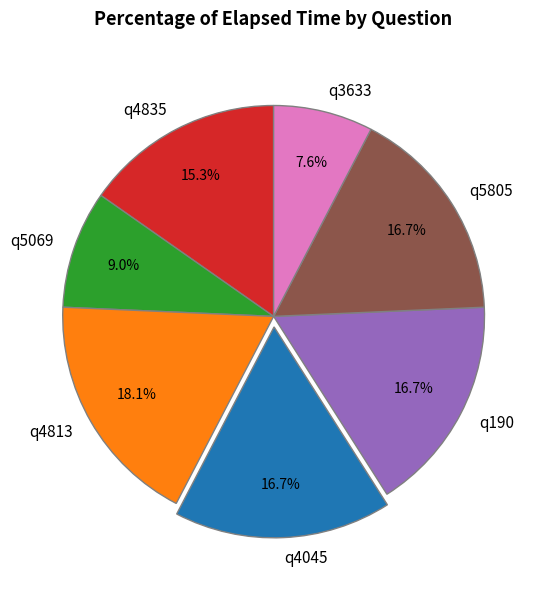

Is there a majority slice in this chart?

No